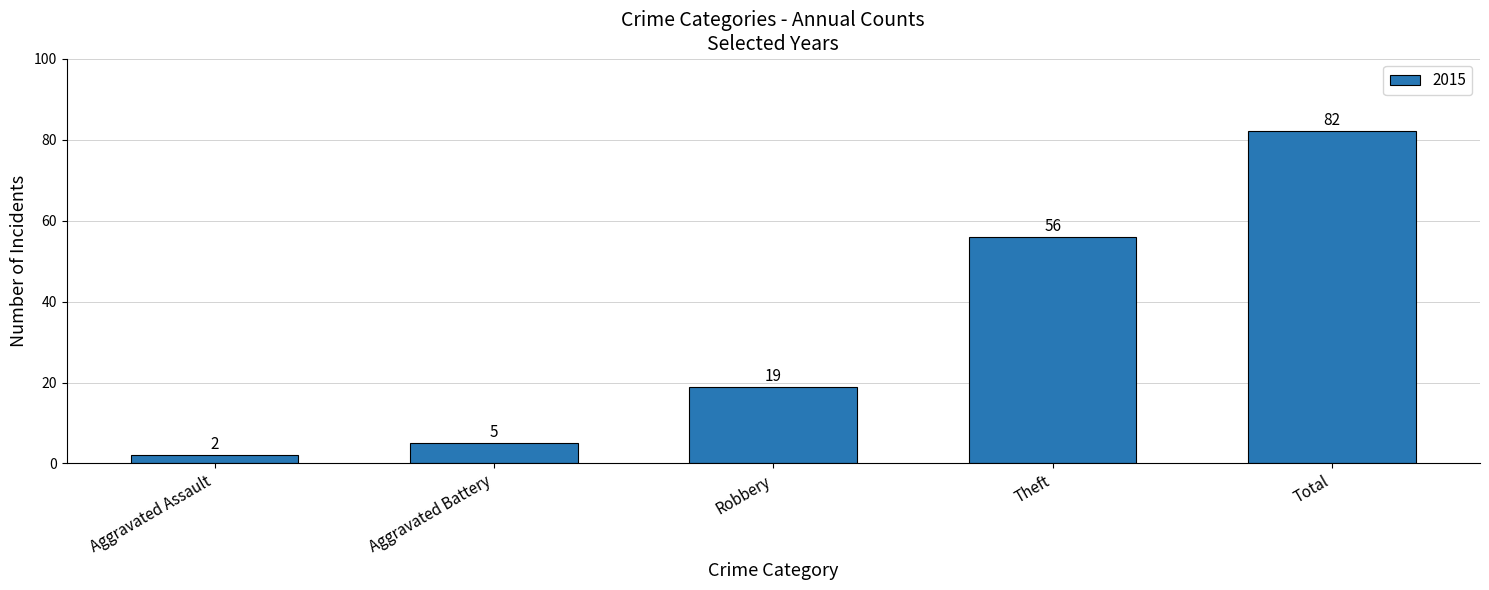

Read the value at Aggravated Battery.

5